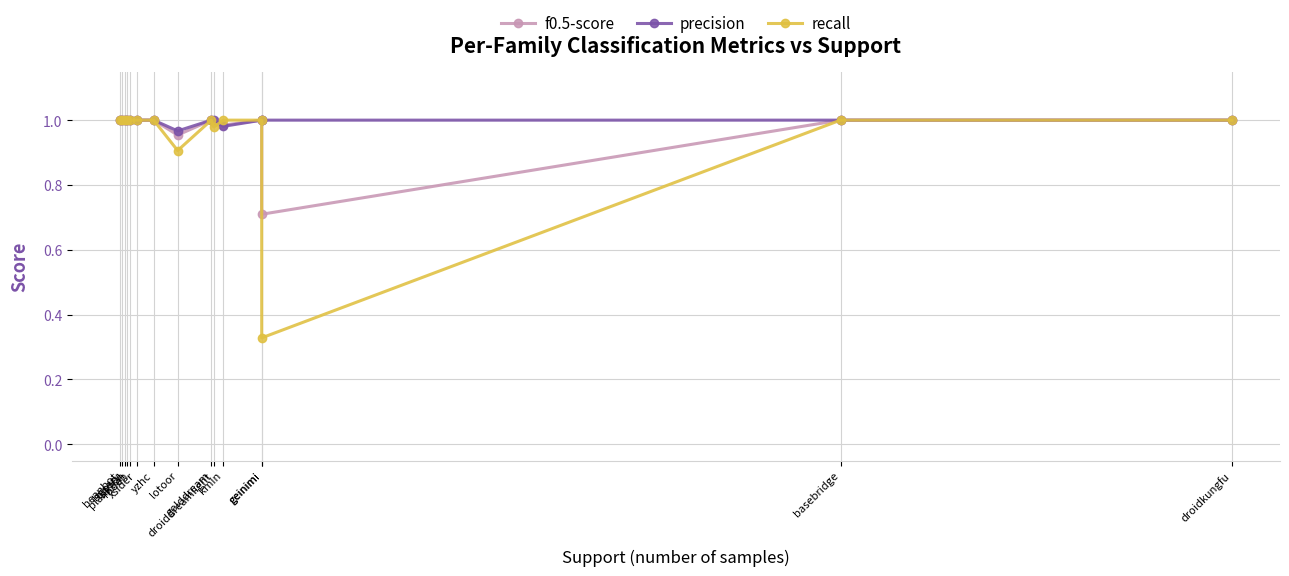

At bgserv, list the series in order from smallest to largest.

f0.5-score, precision, recall